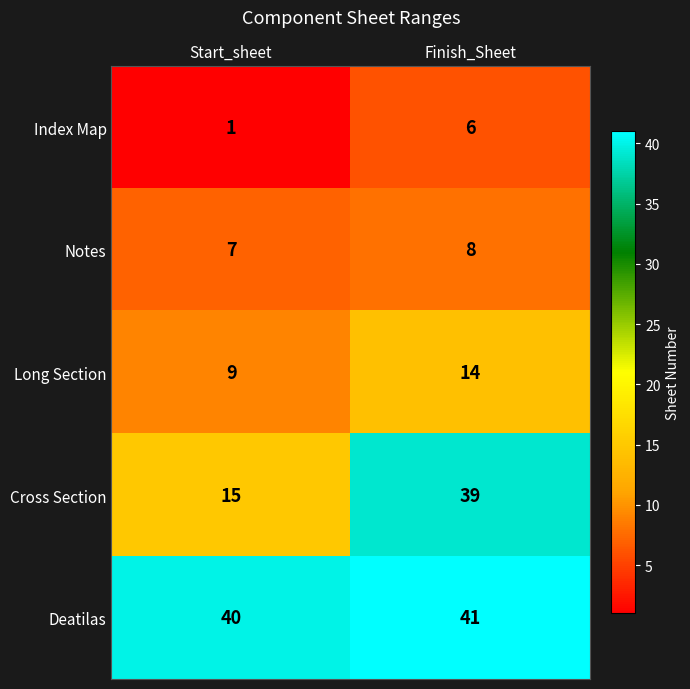

Between Start_sheet and Finish_Sheet, which series saw the biggest shift?

Cross Section